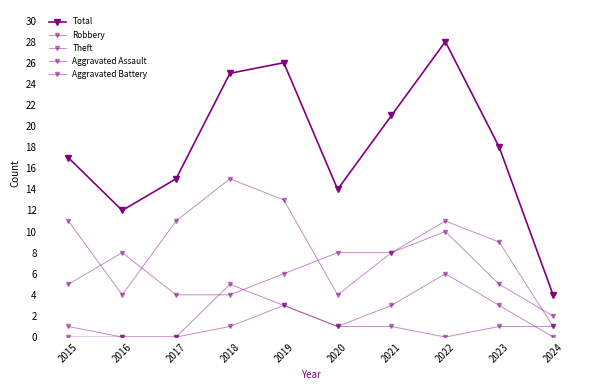

How many lines are shown in the chart?

5